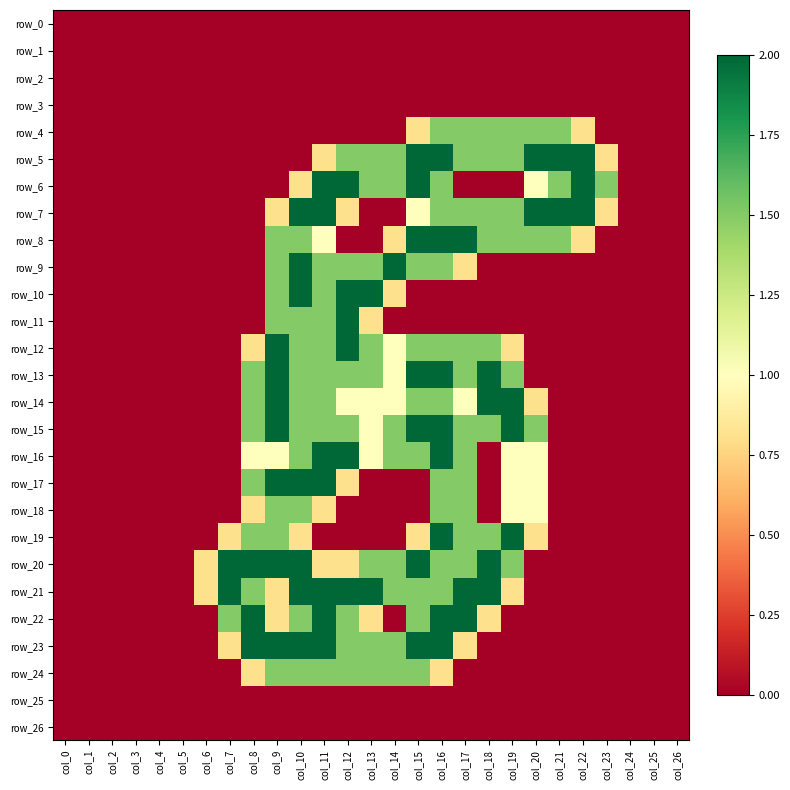

At which label does row_25 reach its minimum?

col_0